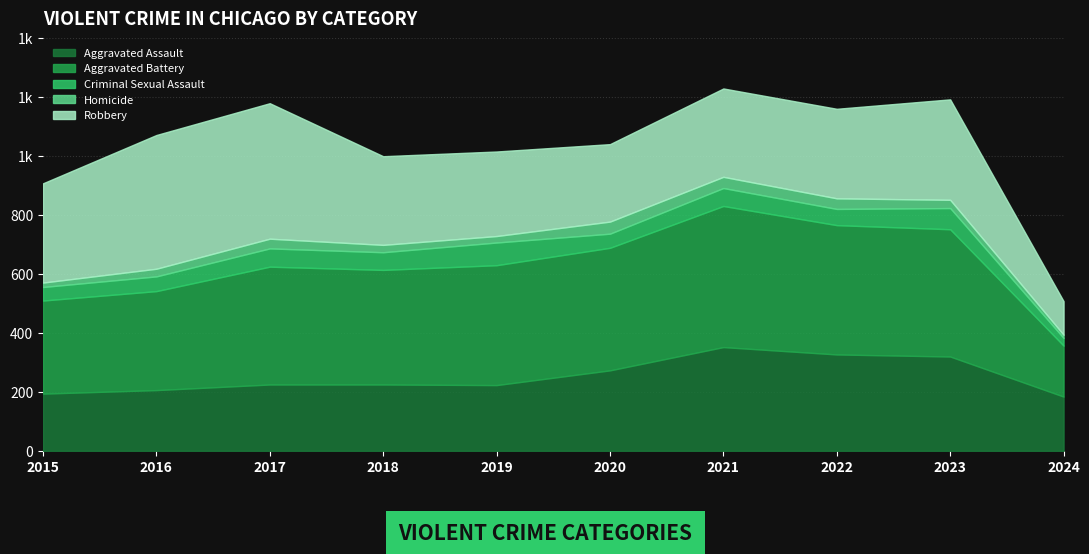

What are all the series names shown in the legend?

Aggravated Assault, Aggravated Battery, Criminal Sexual Assault, Homicide, Robbery